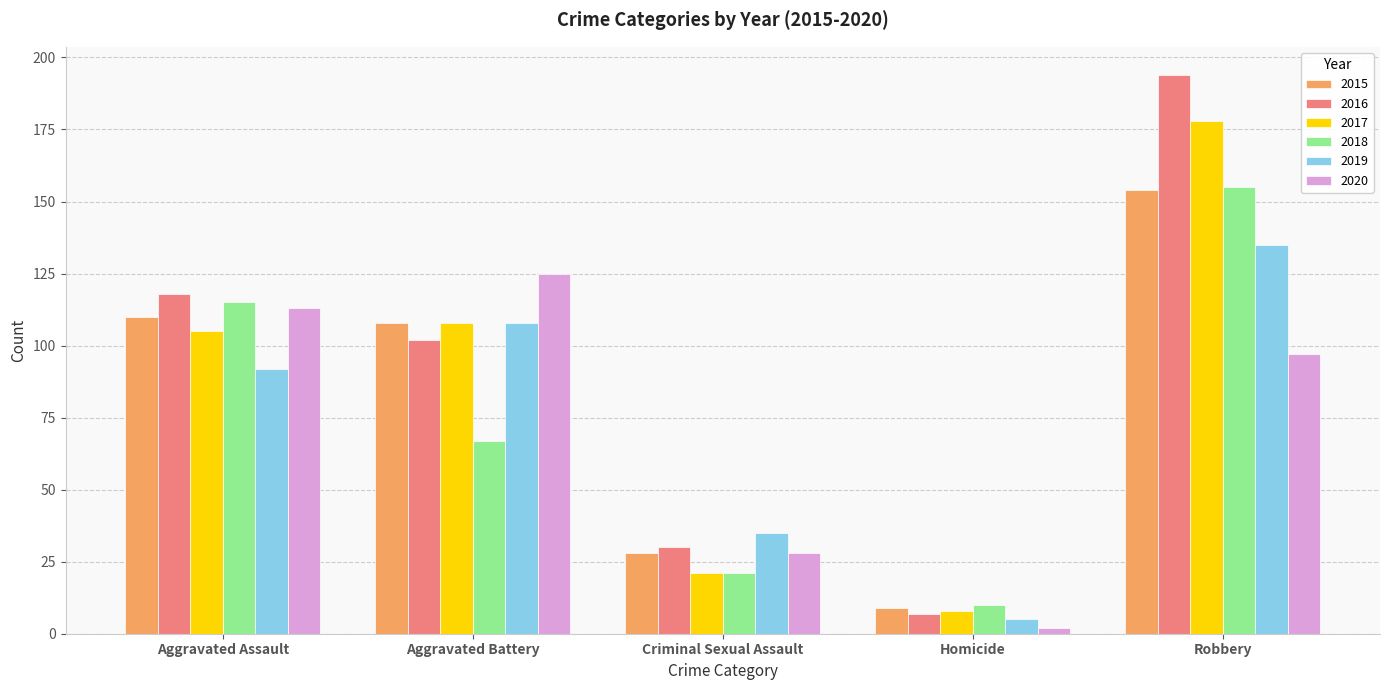

What are all the series names shown in the legend?

2015, 2016, 2017, 2018, 2019, 2020